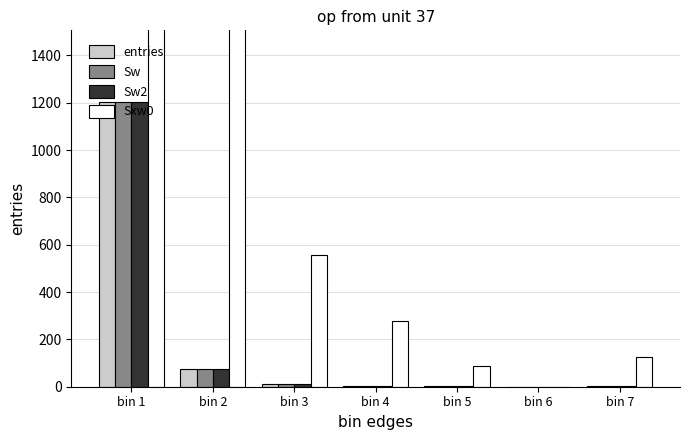

Reading left to right, extract all data points from this chart.

entries: 1205	76	12	4	1	0	1
Sw: 1205	76	12	4	1	0	1
Sw2: 1205	76	12	4	1	0	1
Sxw0: 7143	2187	557	279	87	0	124